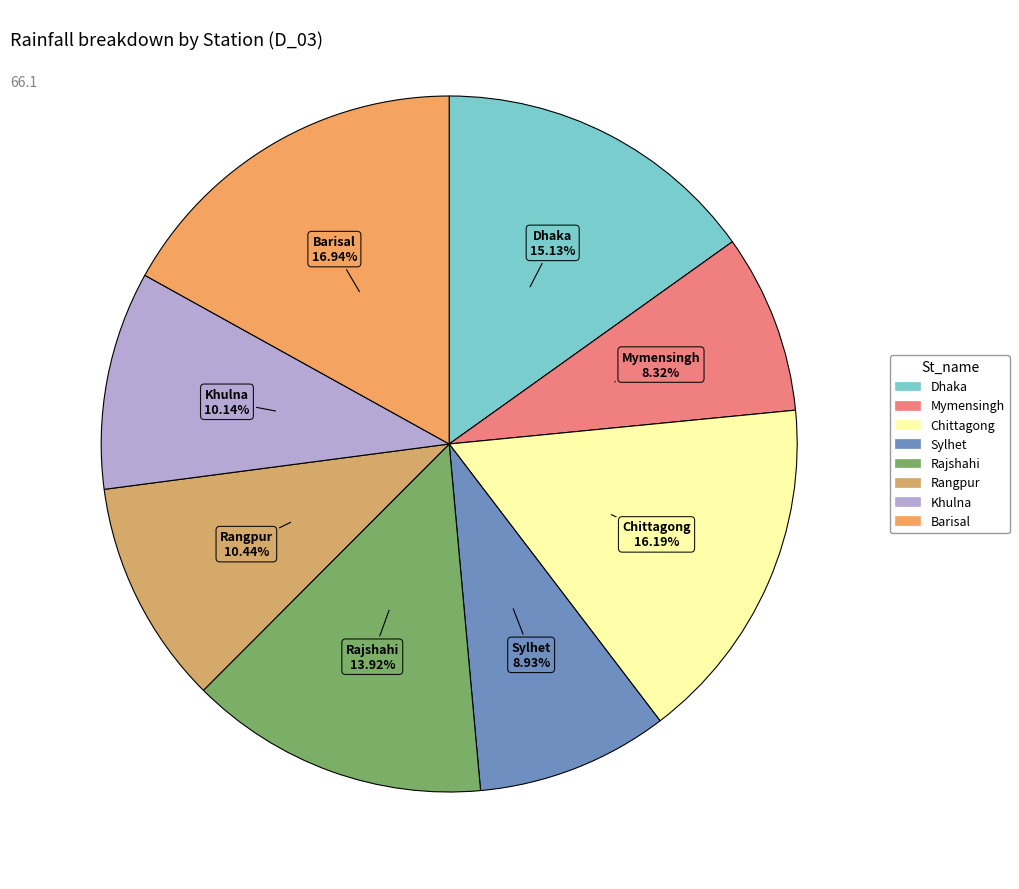

Is it true that Sylhet is 1% of the pie?

False